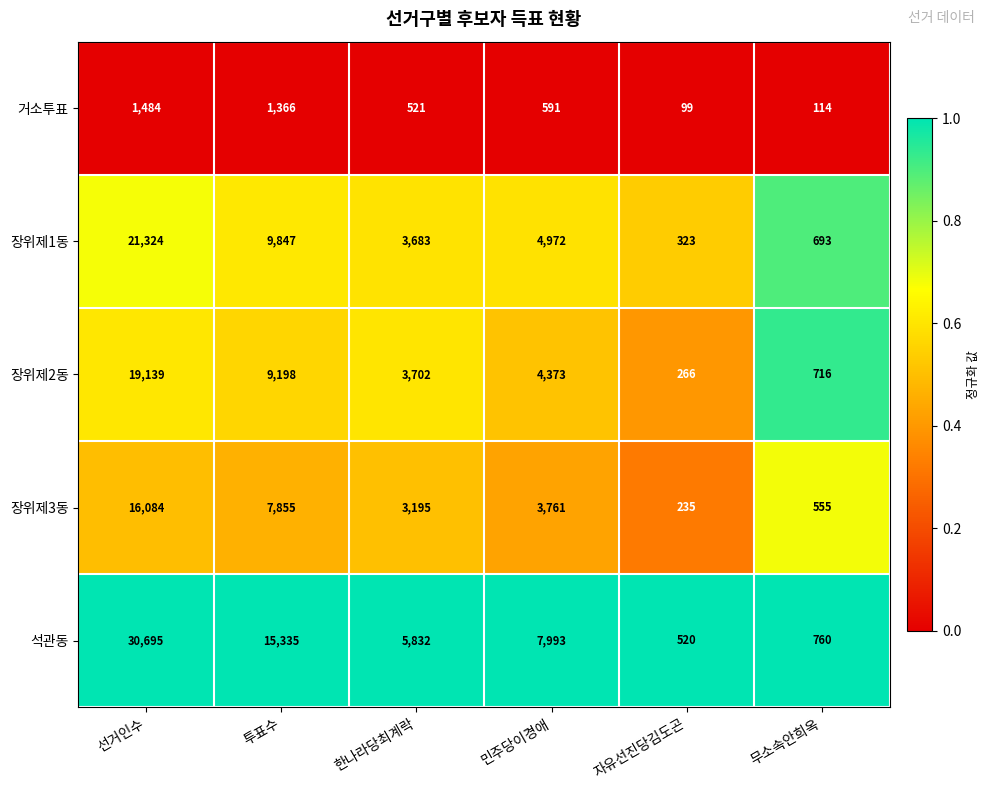

Rank the series by their maximum value, from highest to lowest.

석관동, 장위제1동, 장위제2동, 장위제3동, 거소투표